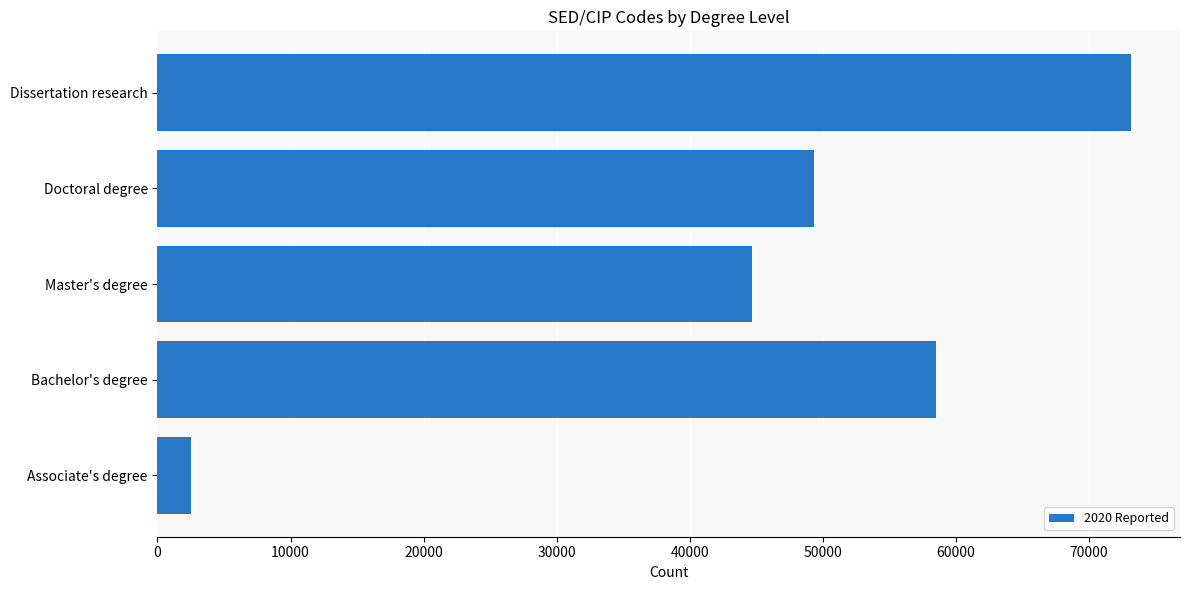

Reading bottom to top, what are all the values shown in this chart?

Associate's degree=2500	Bachelor's degree=58534	Master's degree=44639	Doctoral degree=49367	Dissertation research=73180